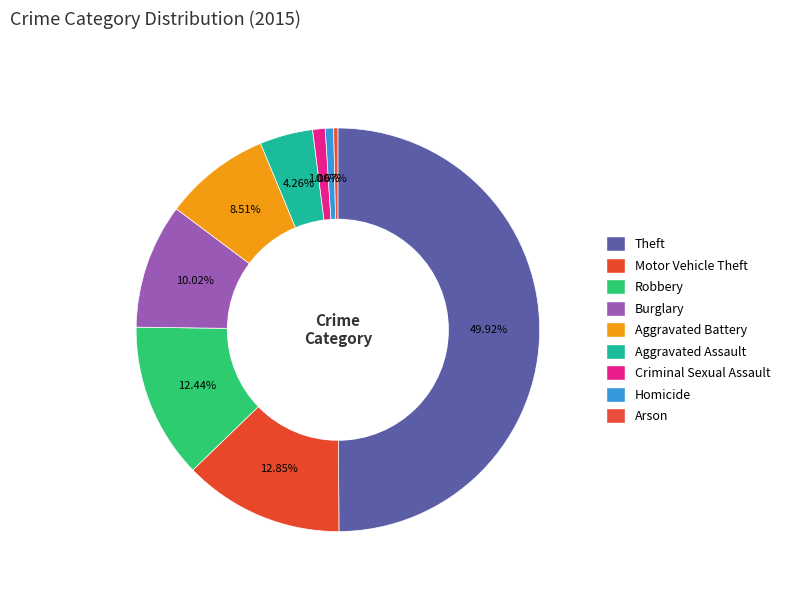

To the nearest percent, what is the difference between the Aggravated Assault and Theft slice percentages?

46%